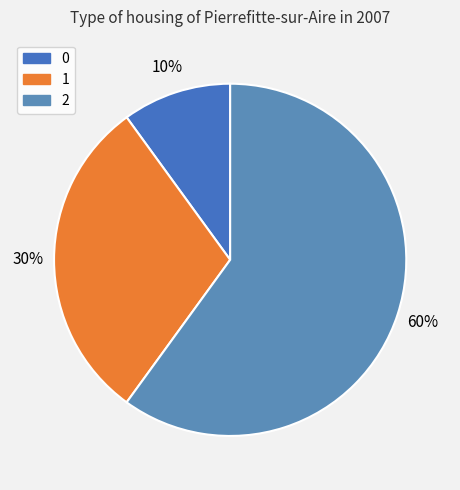

How much of the chart is everything except 2?

40.0%